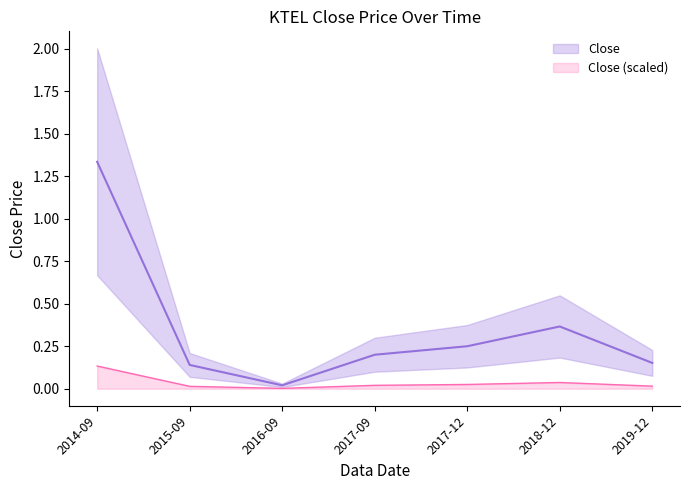

What is the sum of all Close values?

2.5